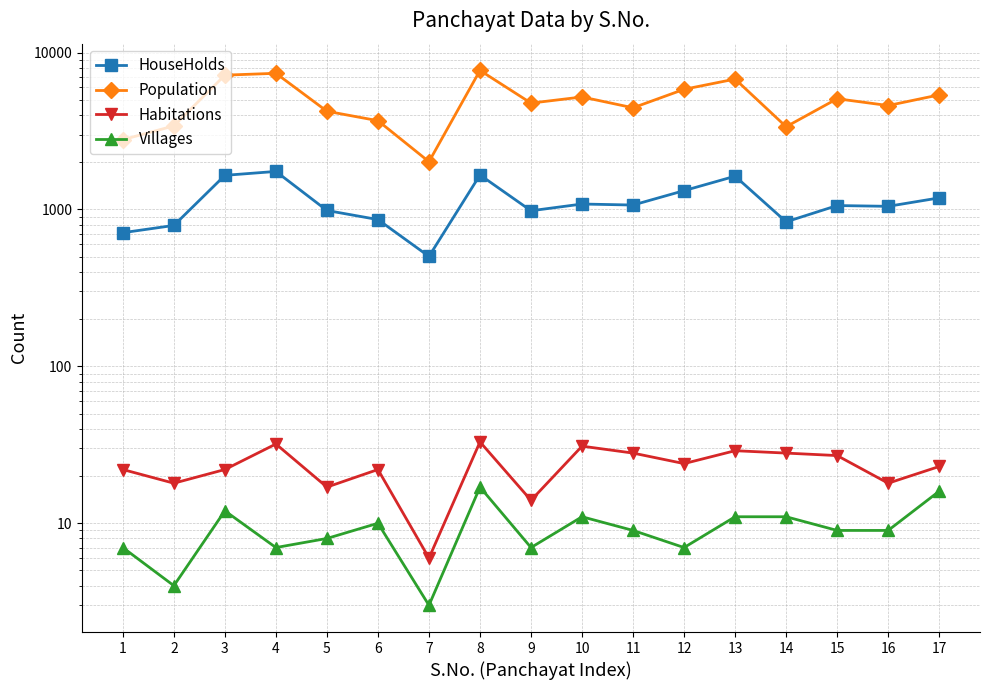

What is the difference between the HouseHolds values at 13 and 17?

444